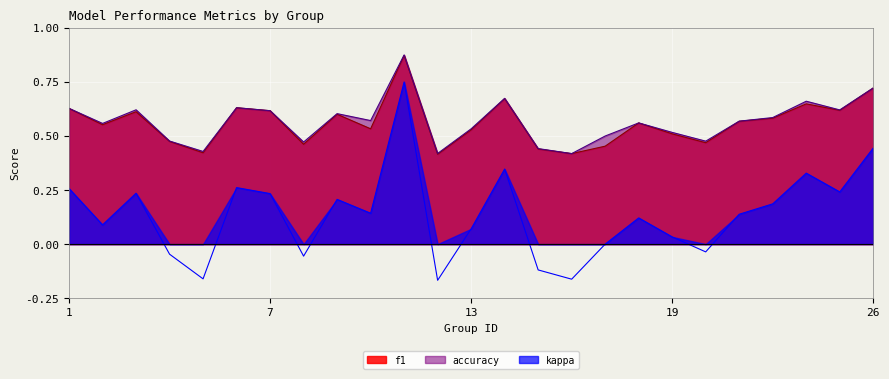

At how many categories does at least one series exceed 0?

25